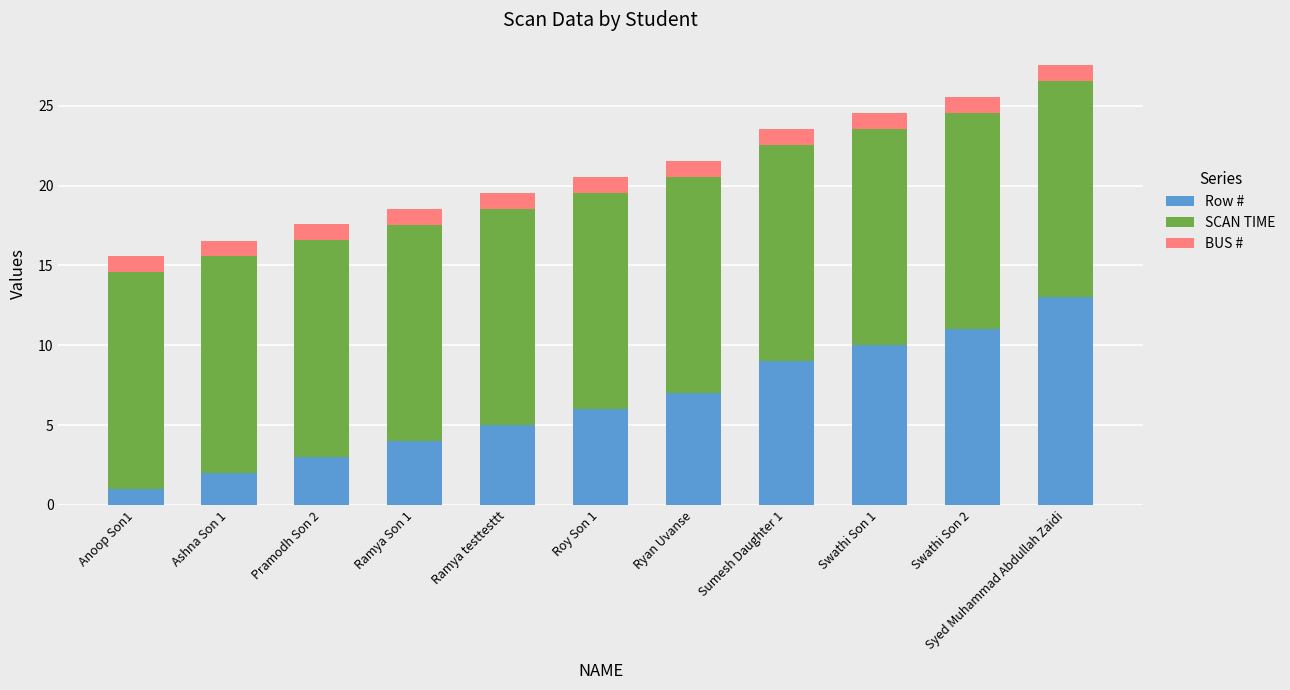

Which category has the highest value in the Row # series?

Syed Muhammad Abdullah Zaidi